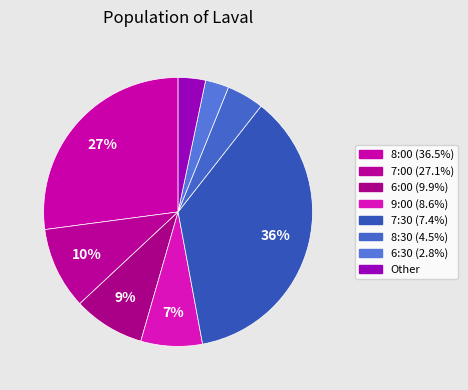

What is the largest slice in the pie chart?

8:00